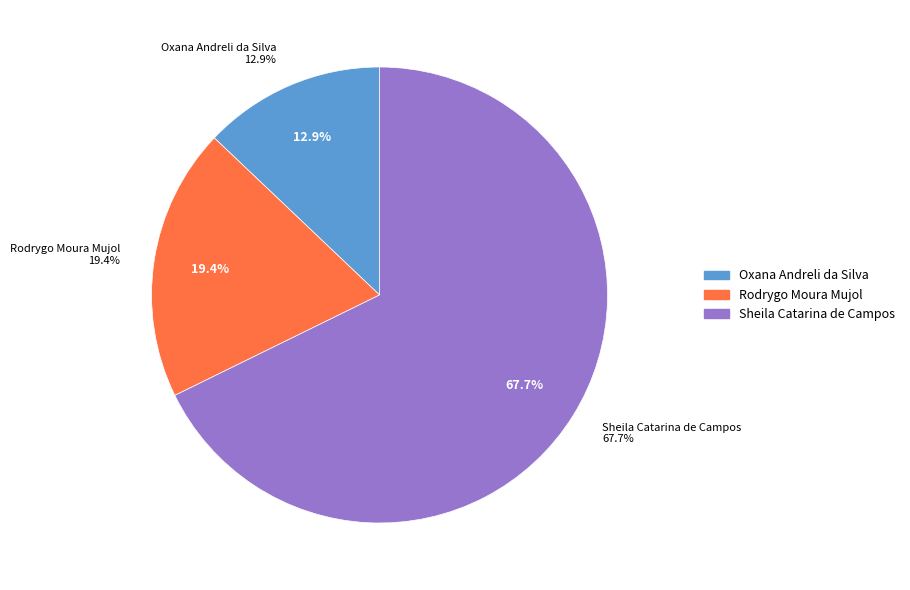

Is the sum of Oxana Andreli da Silva and Rodrygo Moura Mujol greater than half?

No